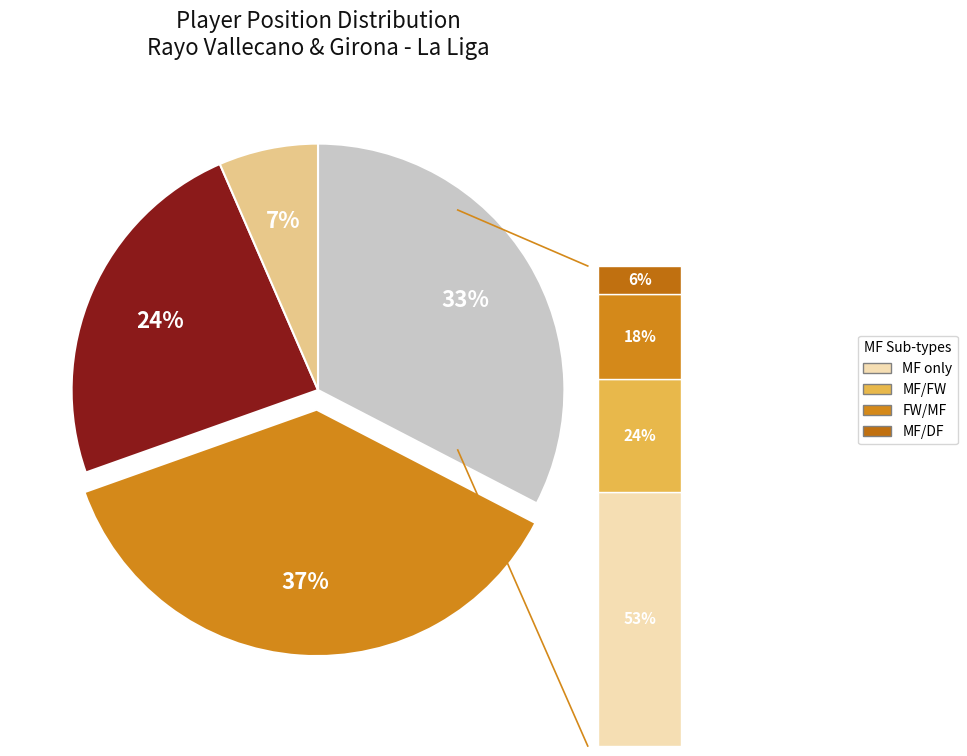

What percentage is NOT represented by GK?

93.5%